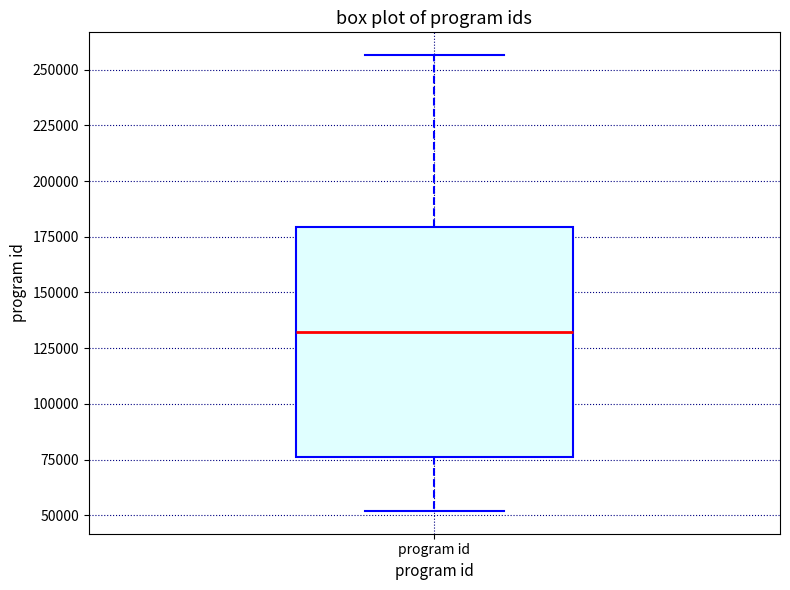

Transcribe this box plot: give where the median line is, the range the box spans, and where the two whiskers end, as read against the y-axis. The values are not printed on the chart, so give them approximately, as read against the axis.

median 130000, box 75000 to 180000, whiskers 50000 to 255000